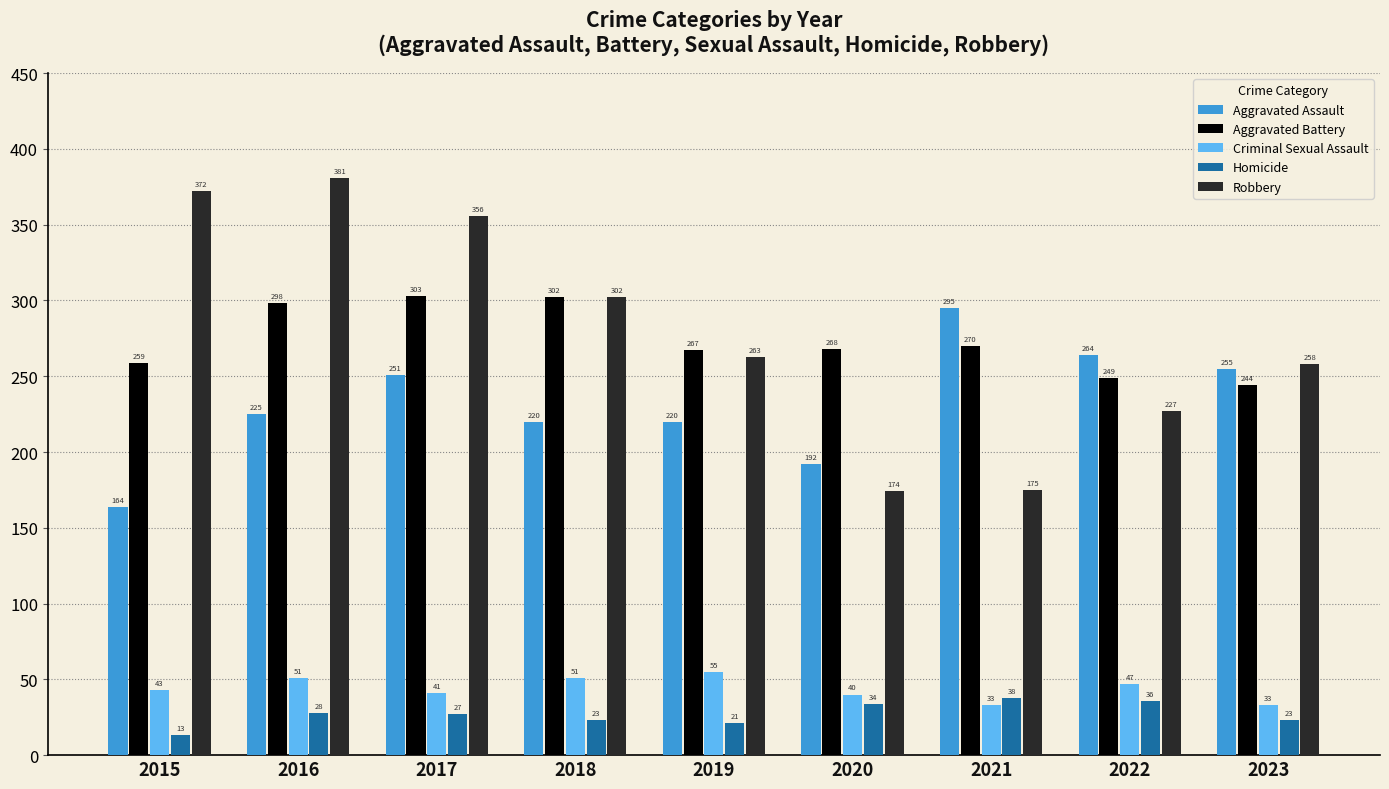

What is the difference between the maximum and minimum values in the Aggravated Battery series?

59